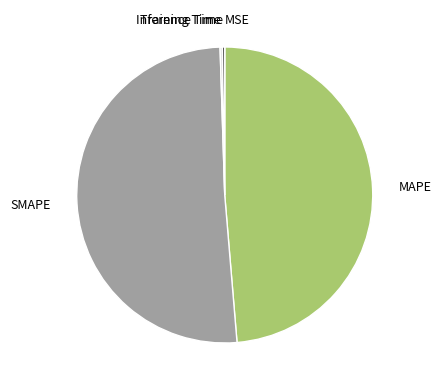

Is it true that SMAPE is 51% of the pie?

True